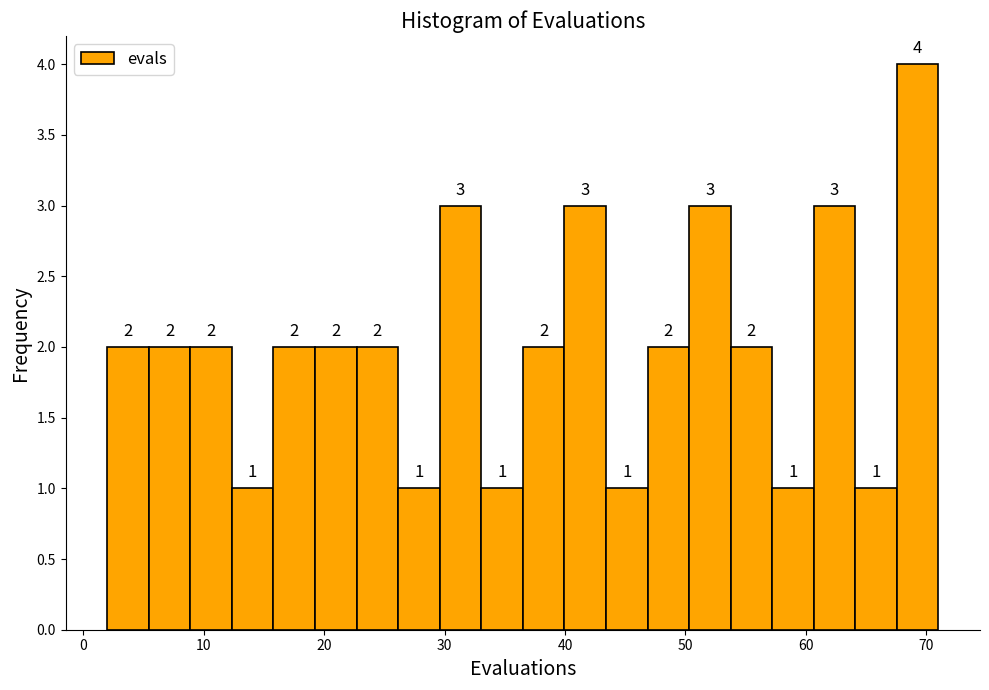

Around what value on the x-axis is the tallest bar? Give the approximate position of its centre, as read against the axis.

69